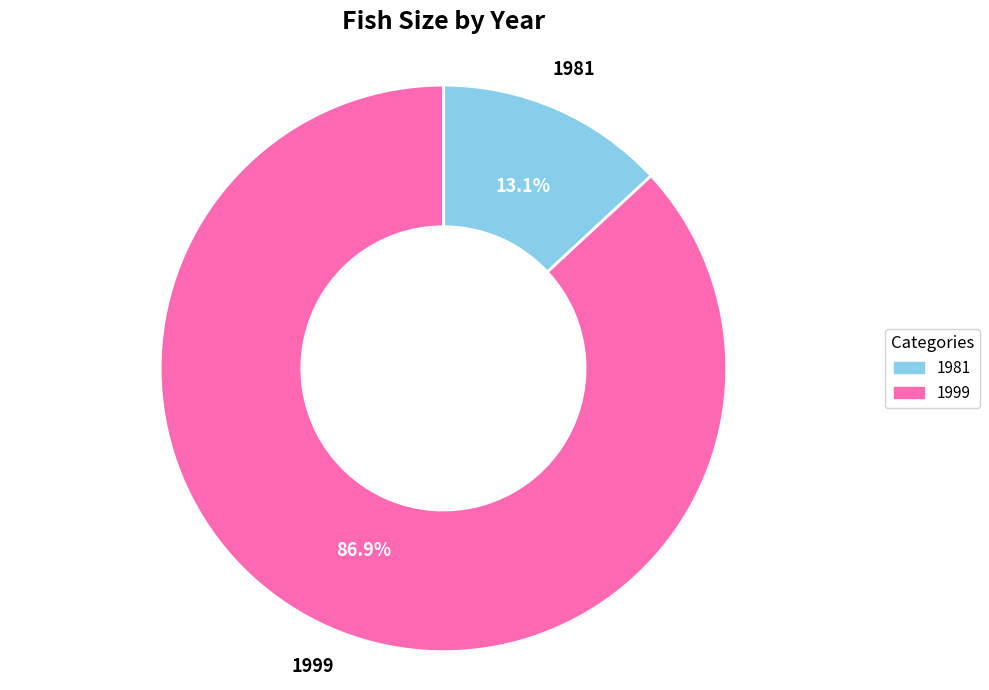

What percentage is NOT represented by 1981?

86.9%